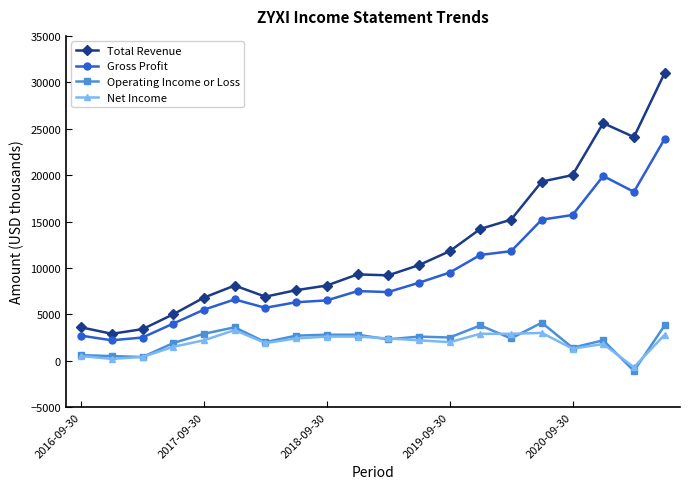

Which series has the largest total across all categories?

Total Revenue